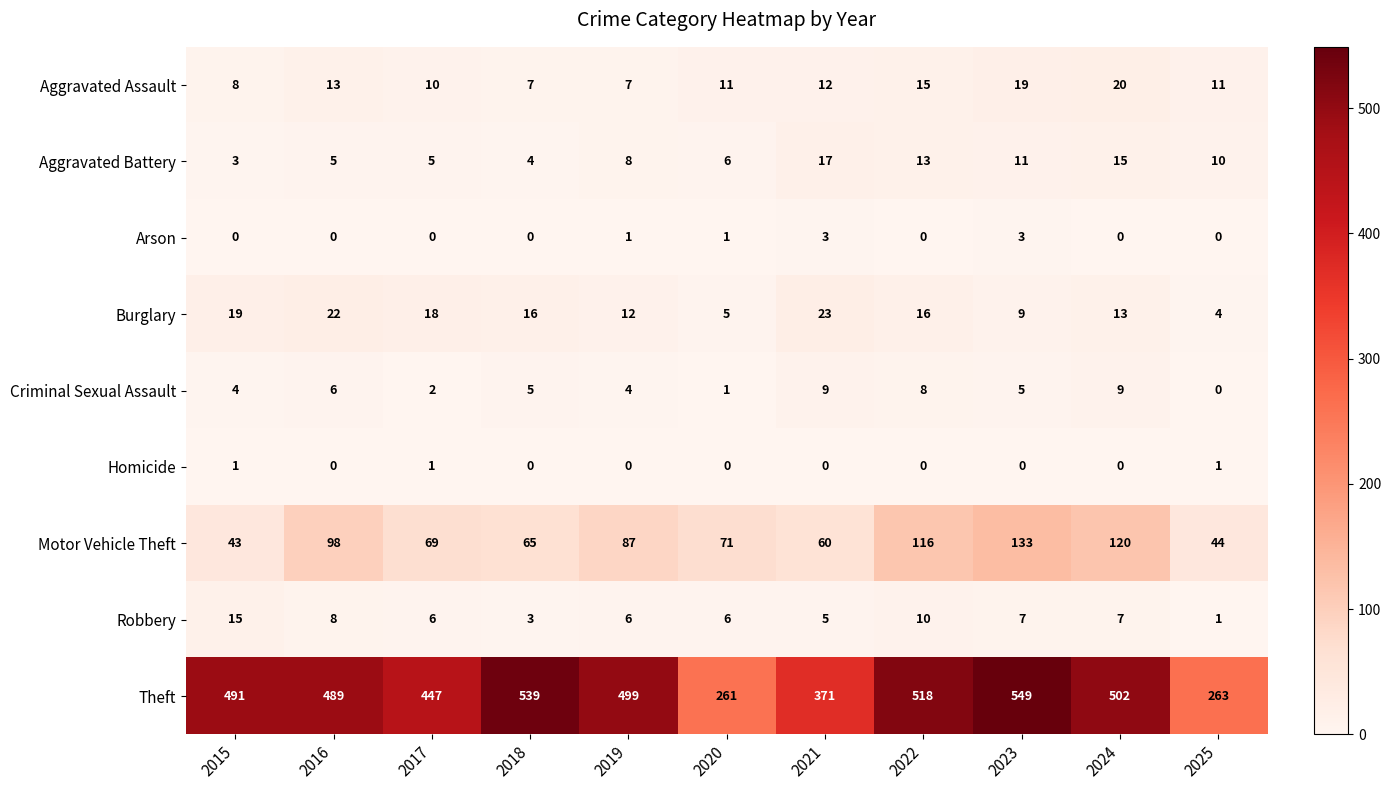

How many data points does each series have?

11